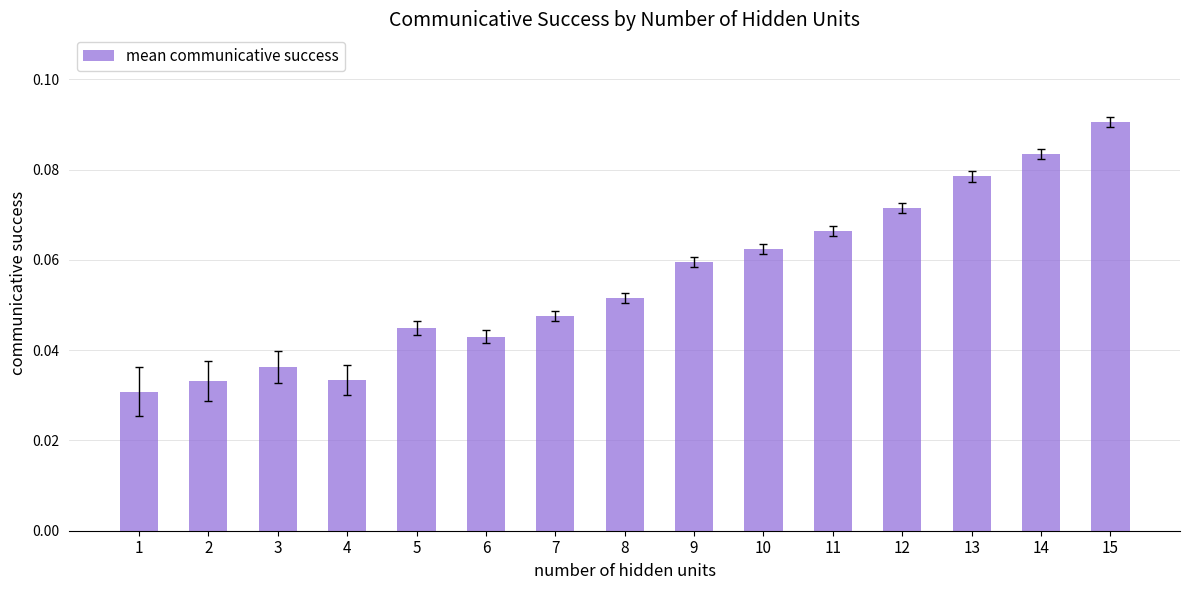

Count the values in the range 0 to 1.

15